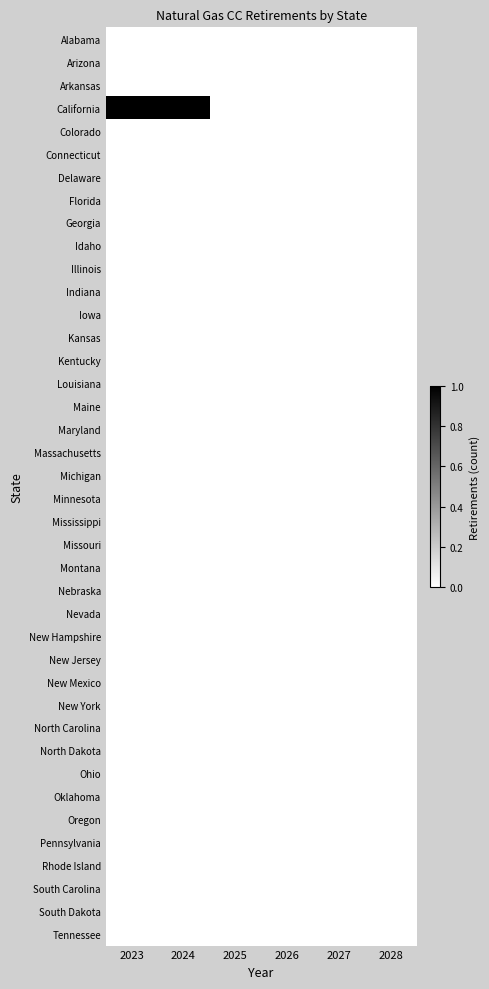

How many categories are shown in the chart?

6